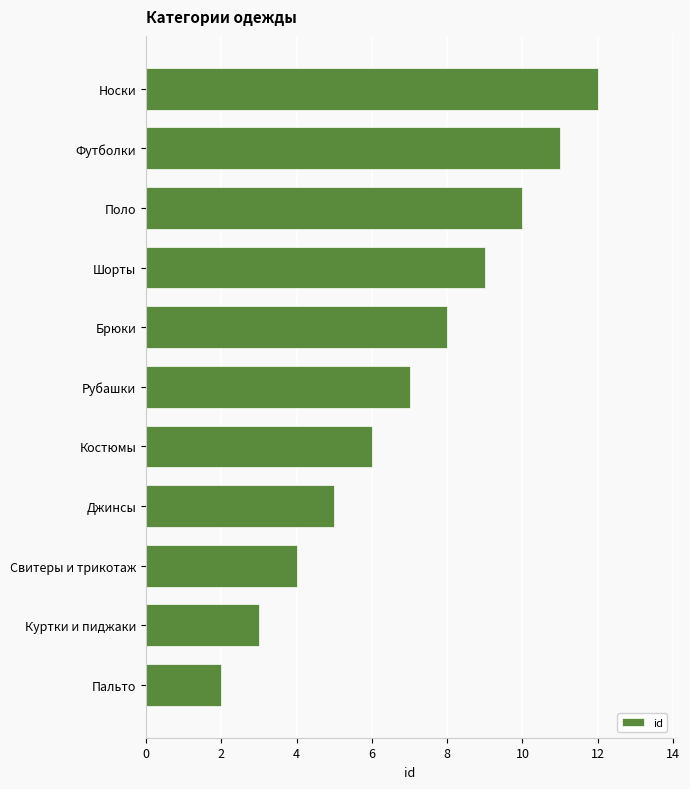

Where is the data nearest to the value 7?

Рубашки